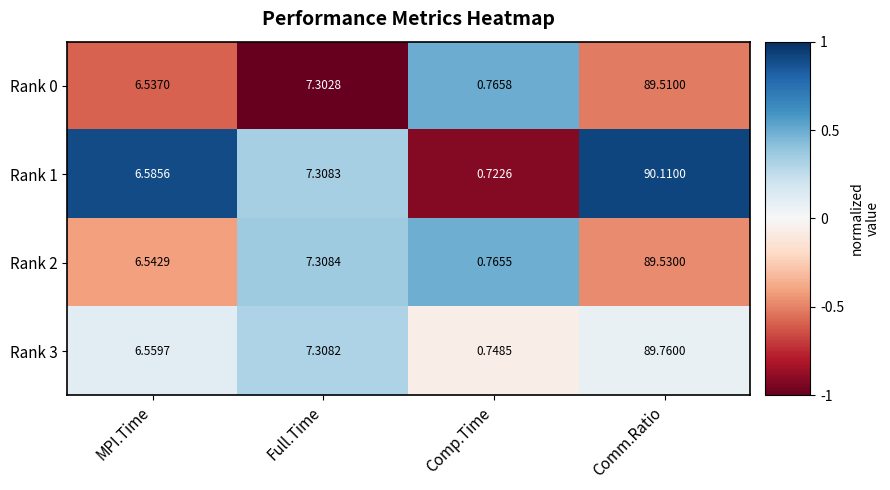

Is the value of Rank 0 at Comp.Time greater than the value of Rank 3 at Full.Time?

No